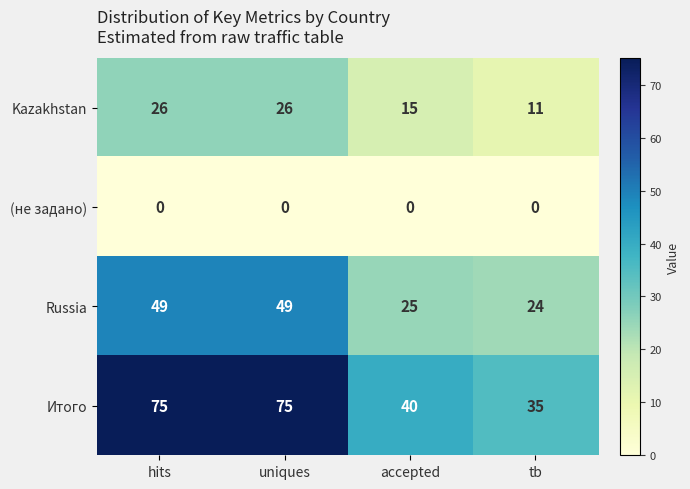

What is the lowest value of the Kazakhstan series?

11